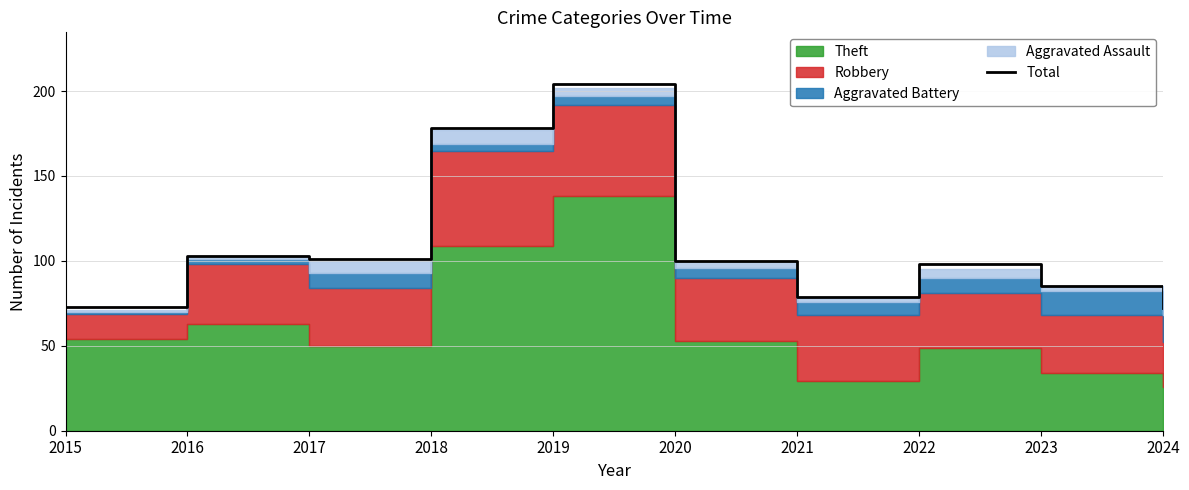

What is the sum of the values at 2023 and 2018?

263